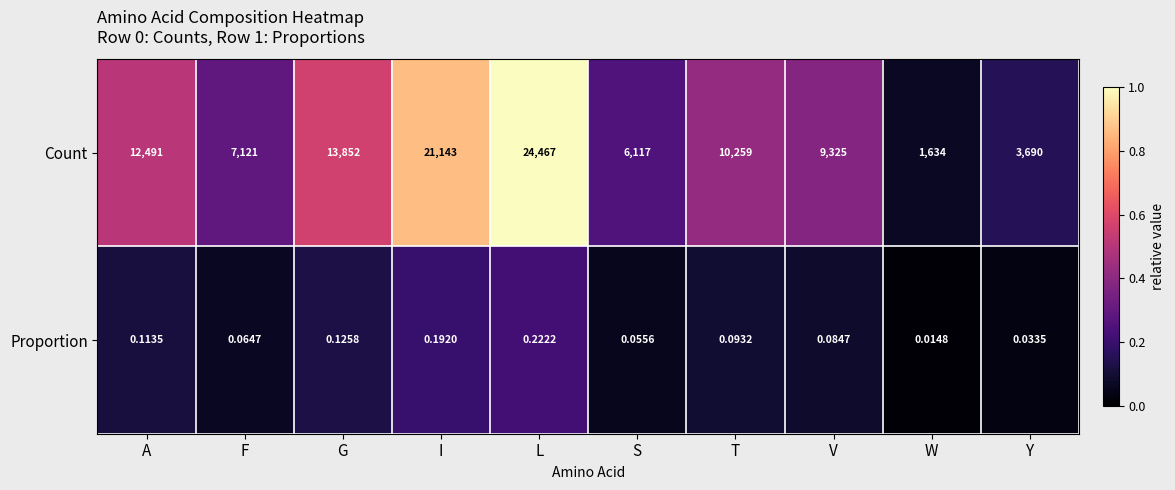

List the series in order of their overall mean, lowest first.

Proportion, Count